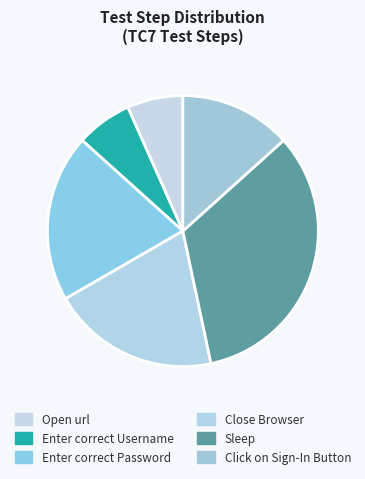

How many segments does this pie chart have?

6